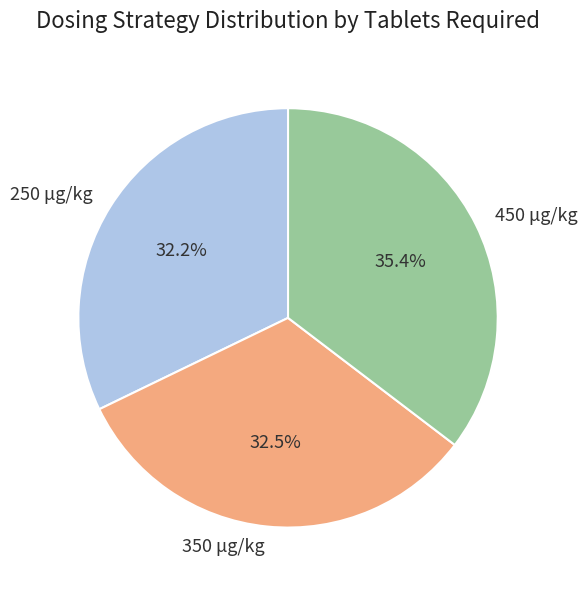

What is the ratio of the value at 250 μg/kg to the value at 350 μg/kg?

1.0